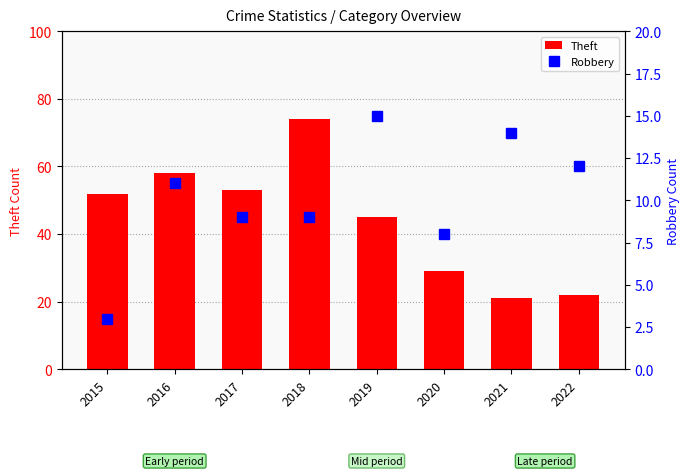

The Robbery series shows 21 at 2022. True or false?

False